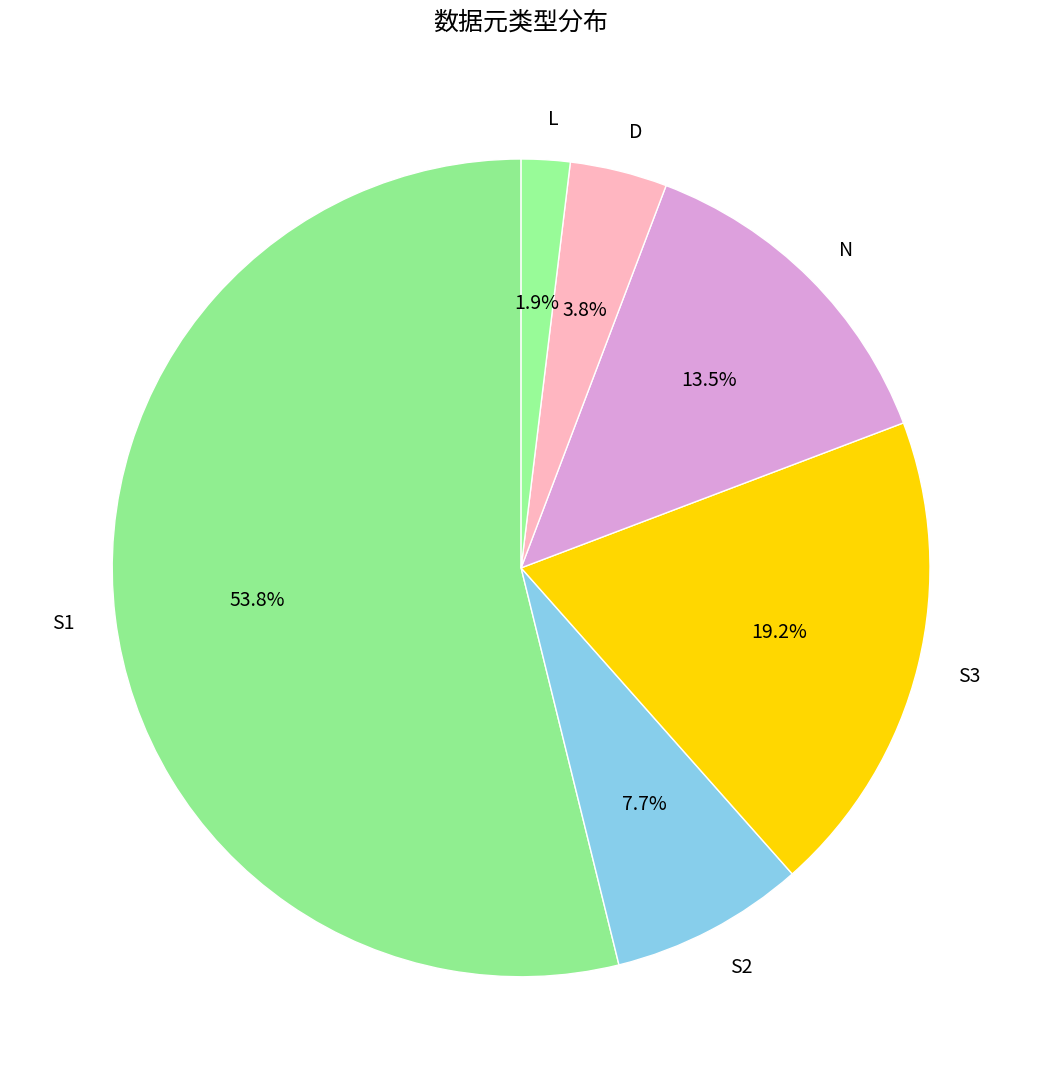

Is S1 the majority of the pie?

Yes